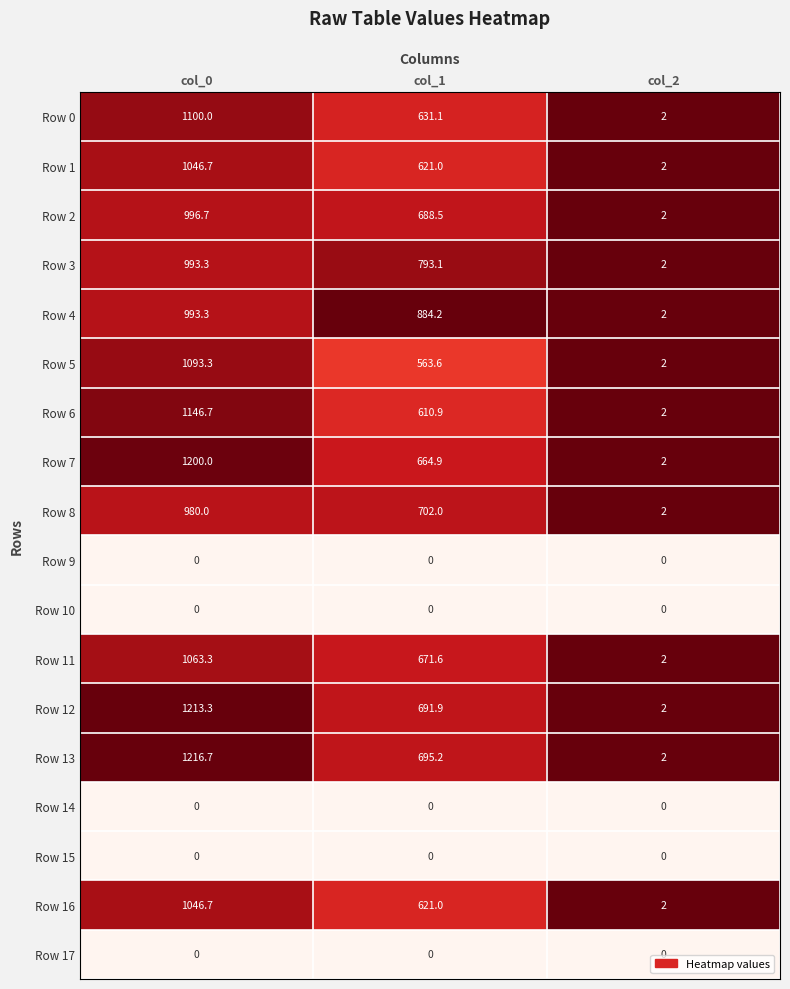

How many distinct data groups are displayed?

18